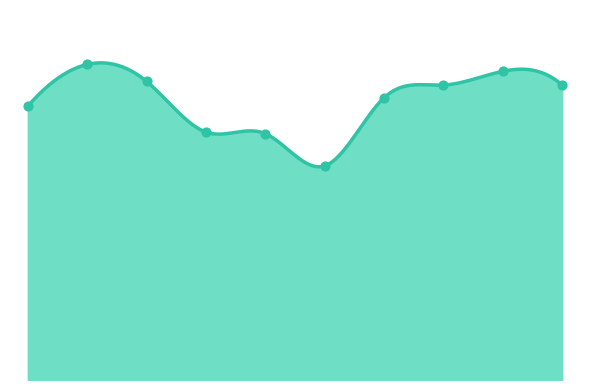

What is the change in value from 2020 to 2023?

+179